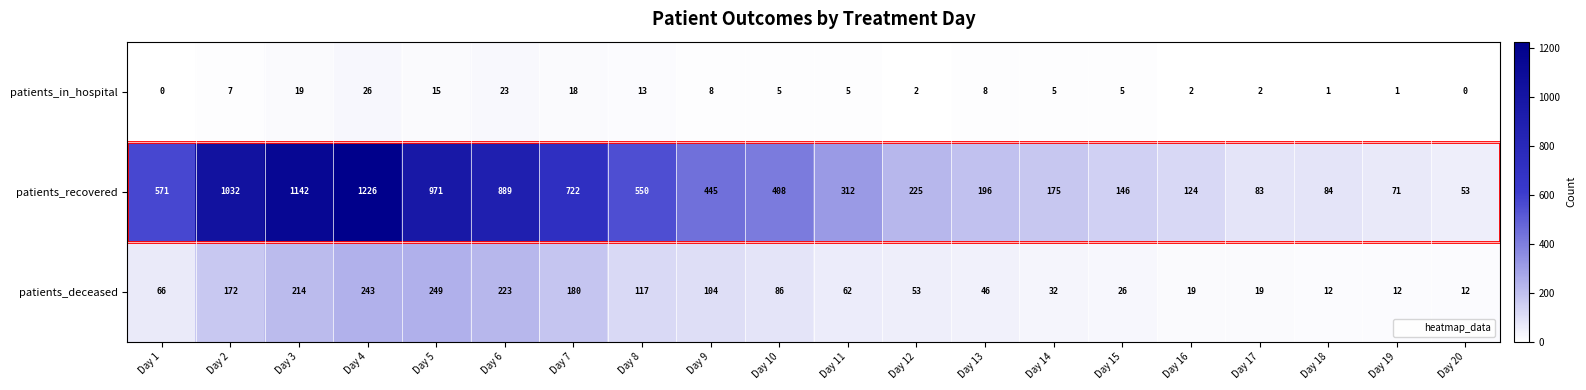

Which series has the largest total across all categories?

patients_recovered